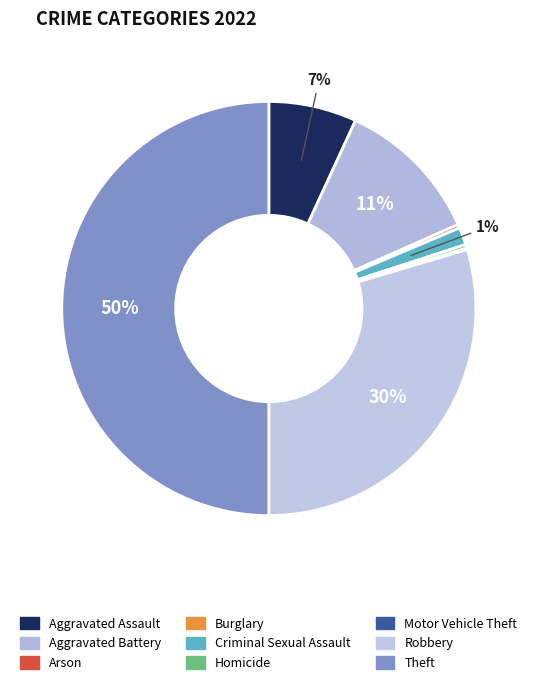

To the nearest percent, what is the combined percentage of Aggravated Battery and Homicide?

12%